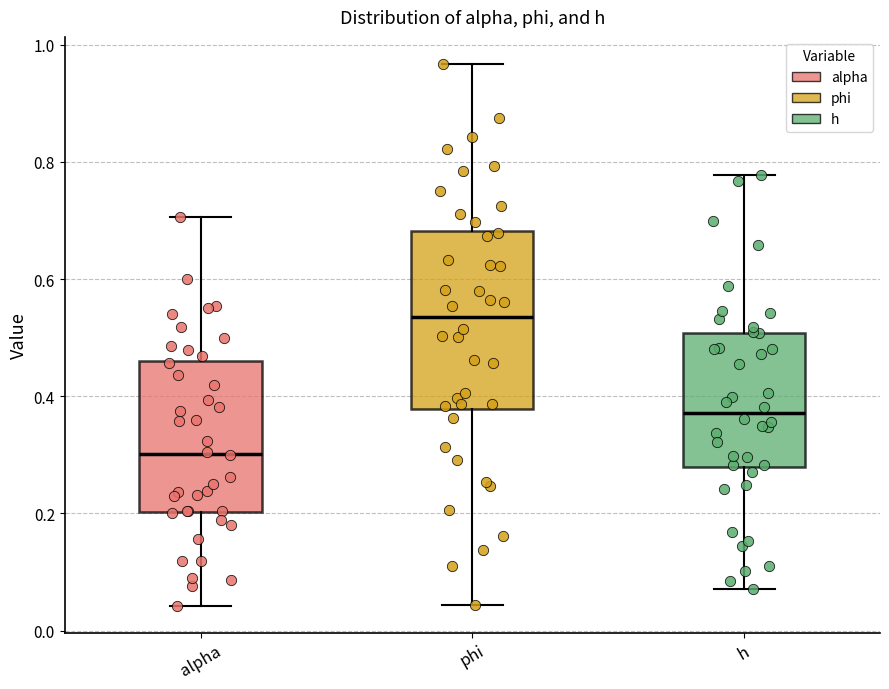

Comparing the boxes themselves (not the whiskers), which one is the tallest?

phi